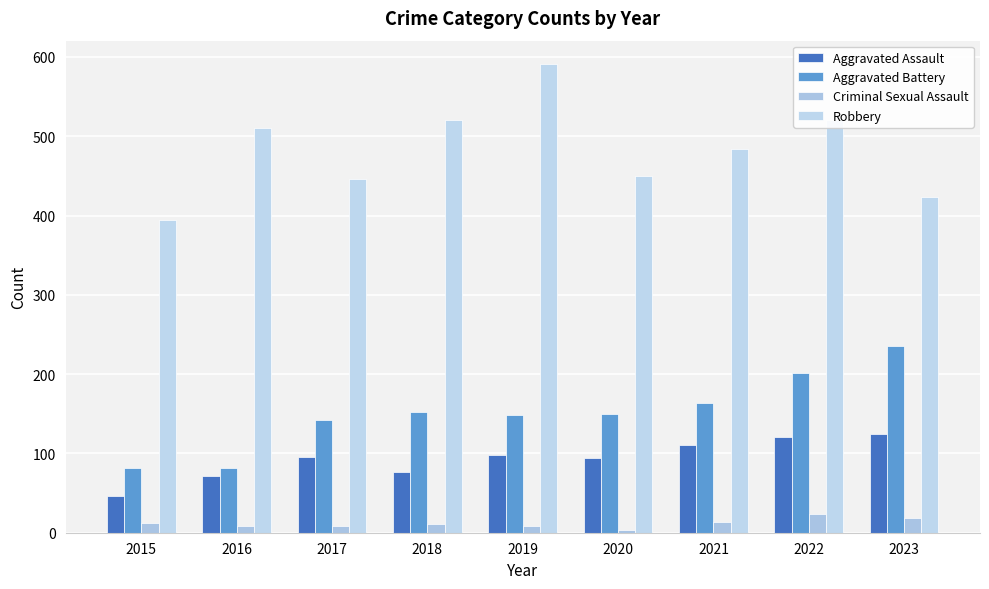

Where is Aggravated Assault nearest to the value 85?

2018